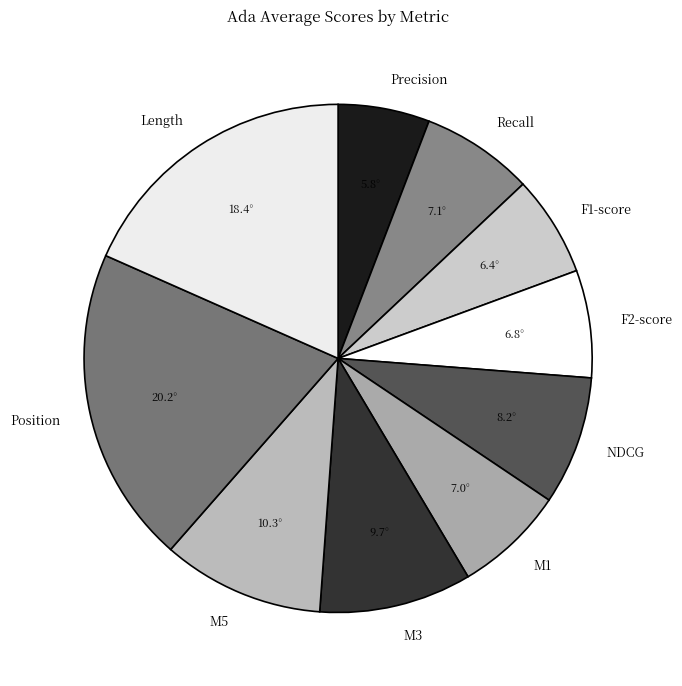

The F2-score slice represents 7% of the pie. True or false?

True